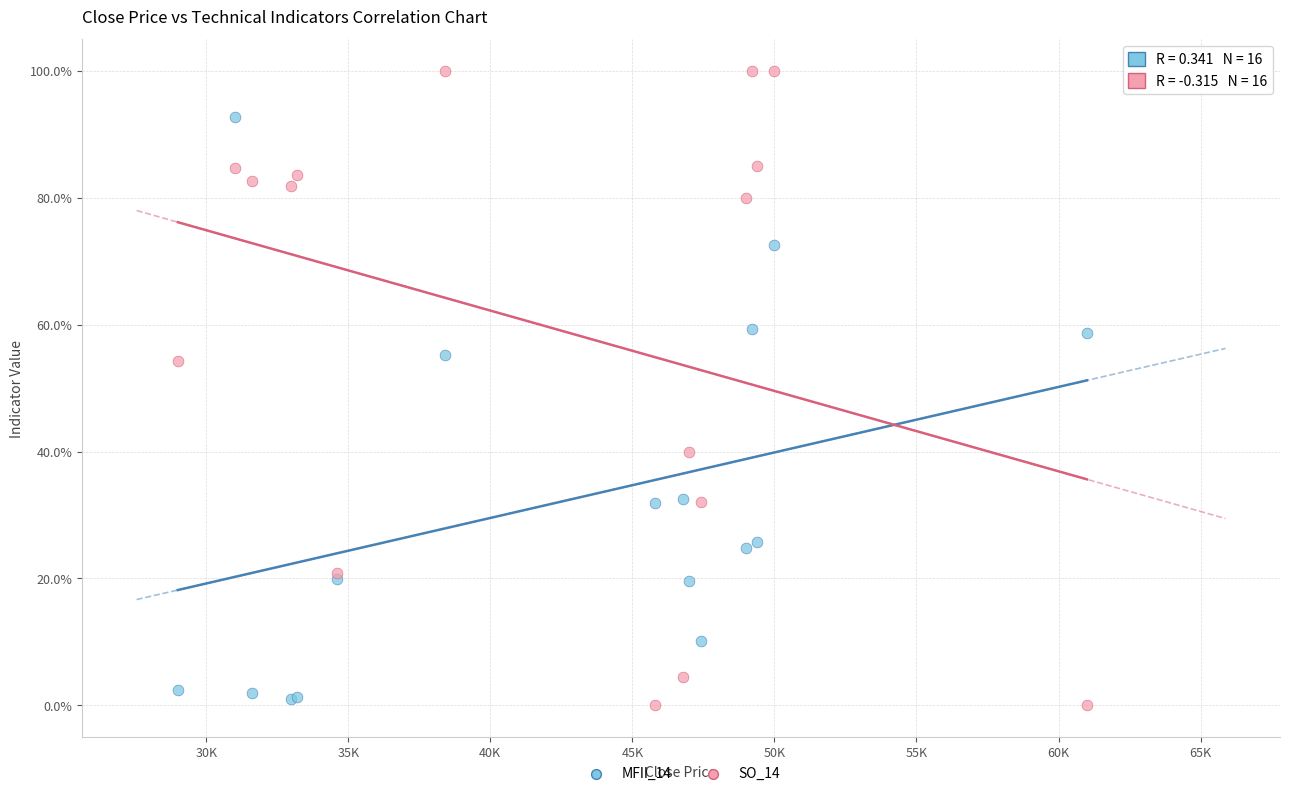

Which series has the largest Y range (max minus min)?

SO_14